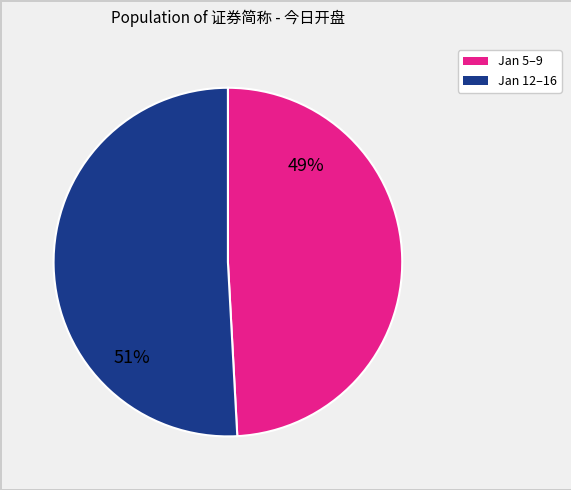

To the nearest percent, what is the difference between the largest and smallest slice percentages?

2%